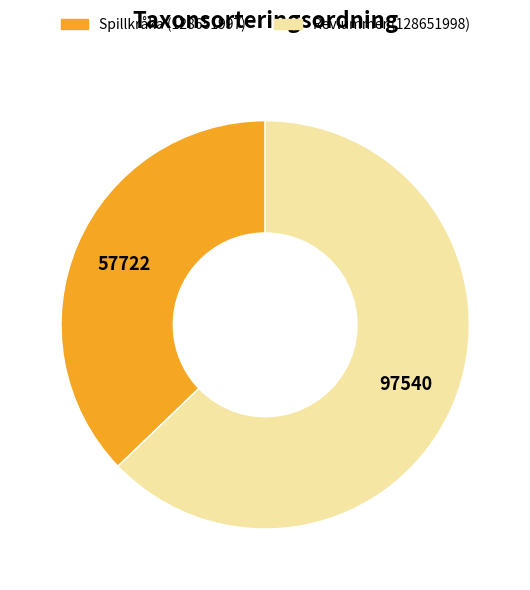

Is it true that Spillkråka (128651997) is 37% of the pie?

True